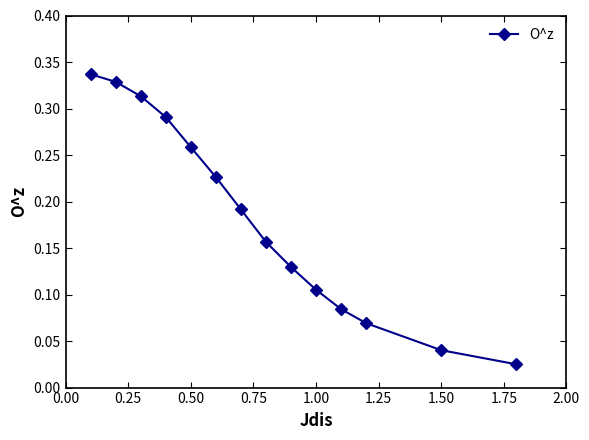

What is the sum of all values?

2.6